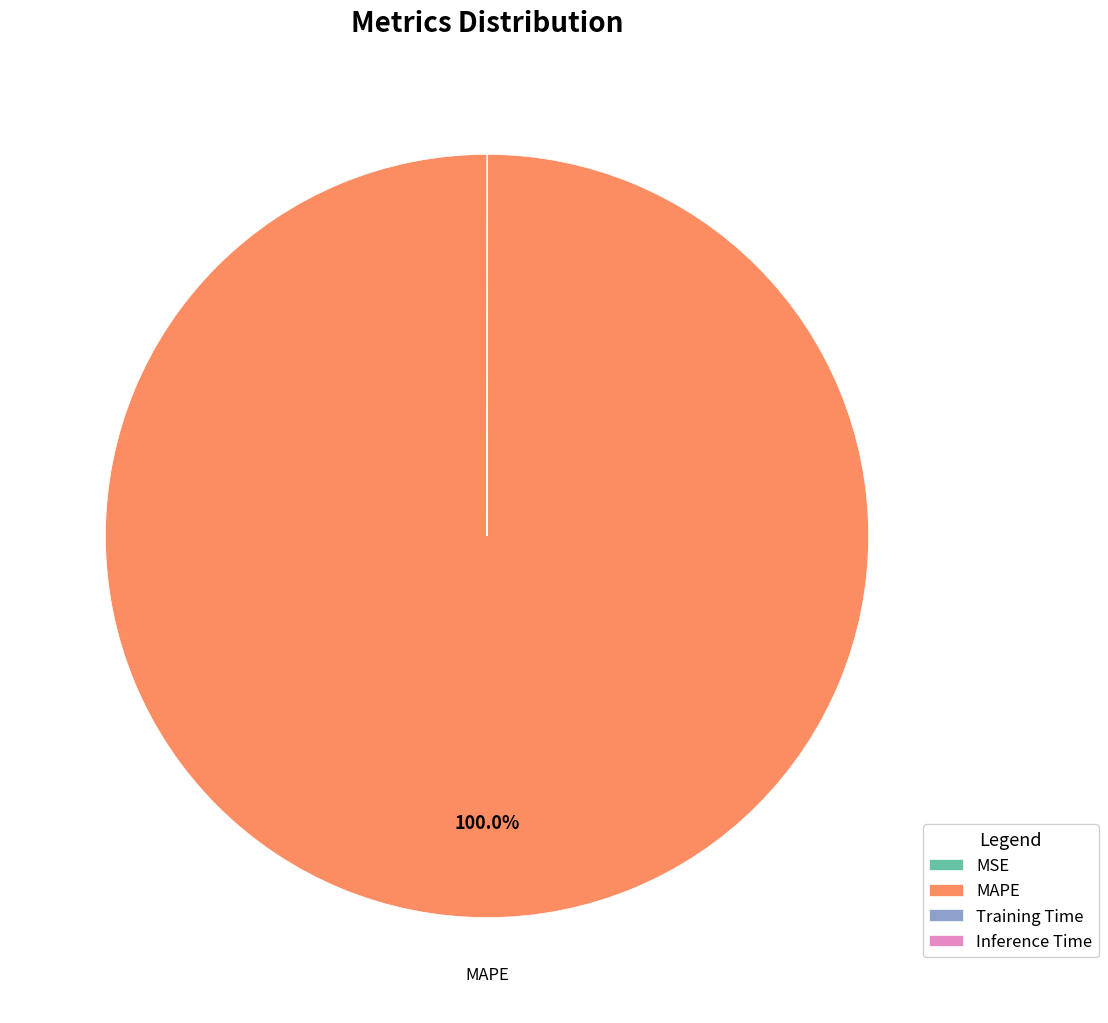

What is the majority slice?

MAPE